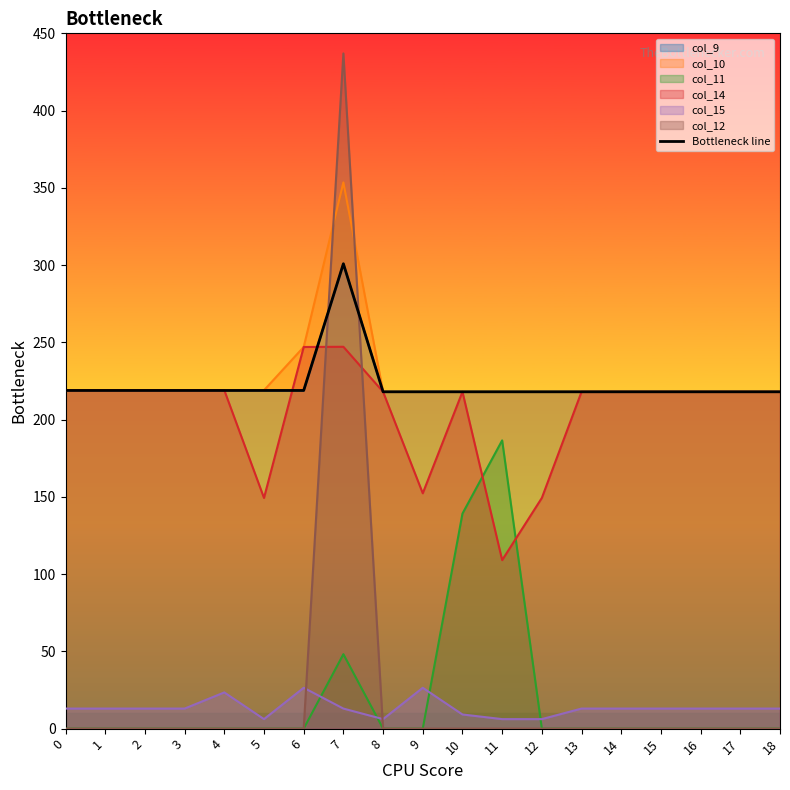

The chart shows a value of 364.1 at 2. True or false?

False